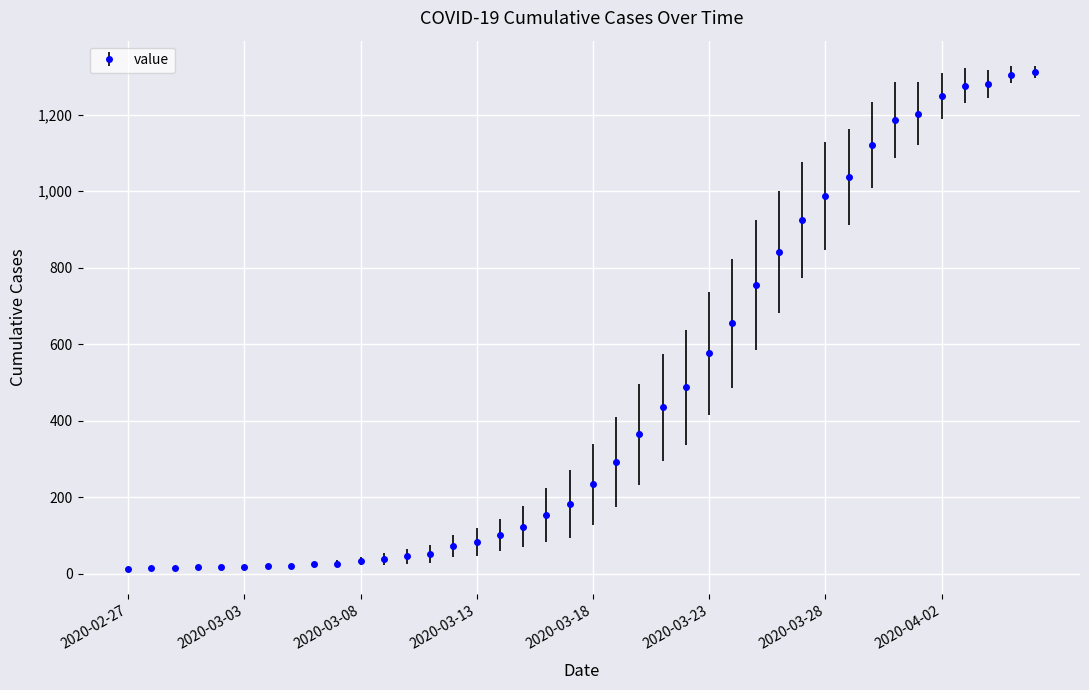

What is the difference between the second highest and second lowest values?

1291